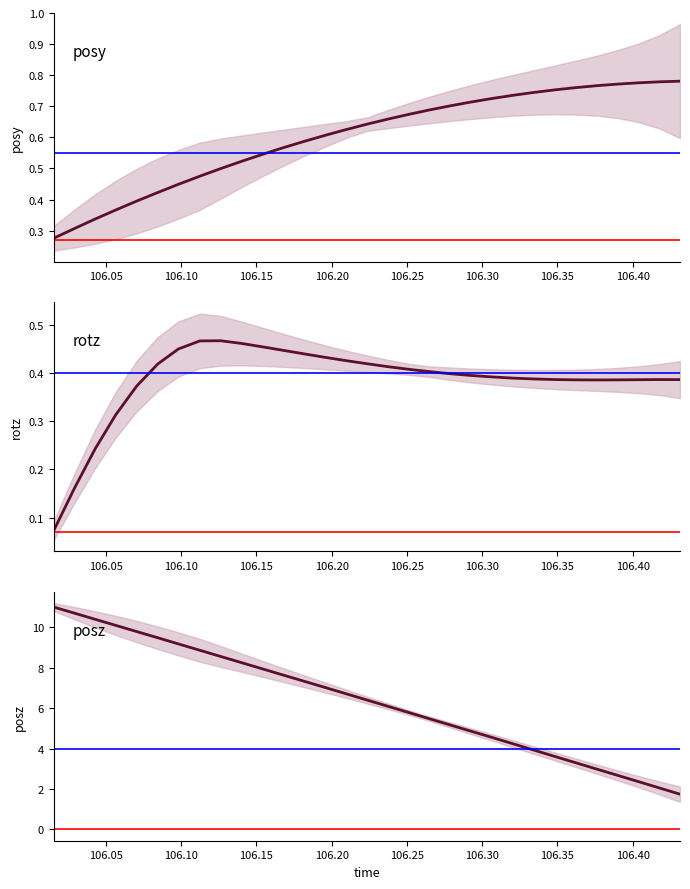

The posz series shows 15.1 at 106.00. True or false?

False